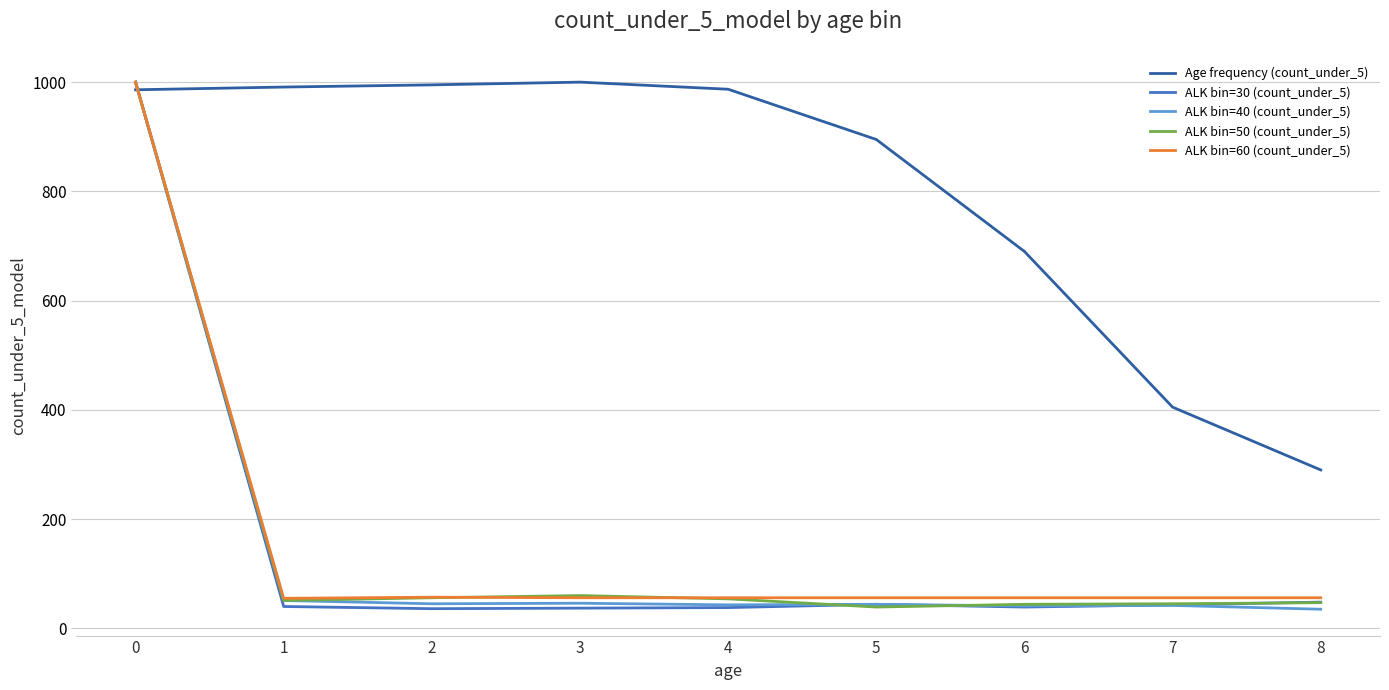

The value of ALK bin=60 (count_under_5) at 6 is 56. True or false?

True